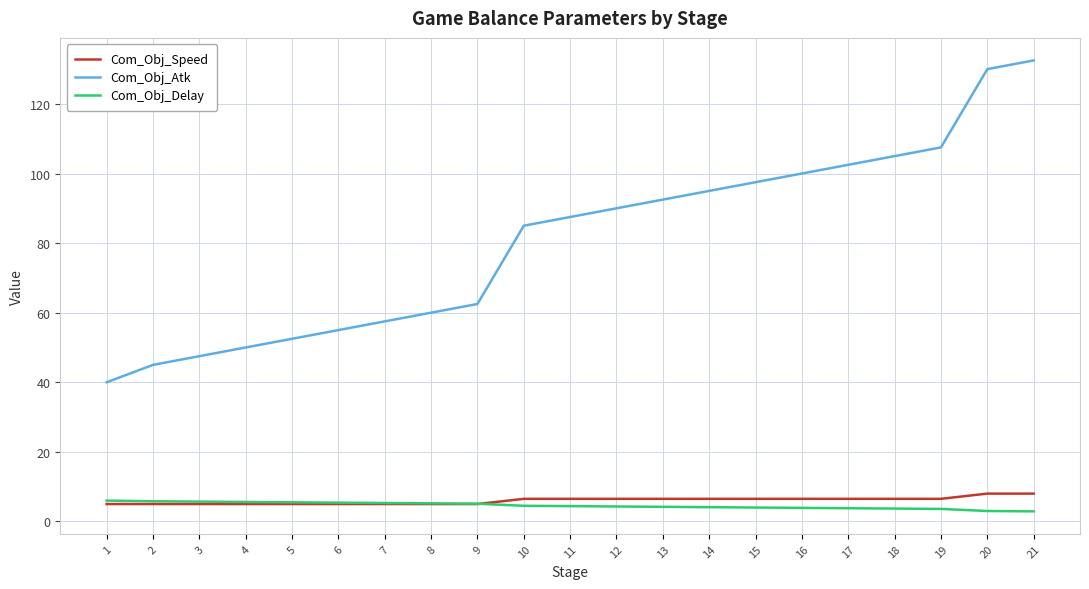

What are all the series names shown in the legend?

Com_Obj_Speed, Com_Obj_Atk, Com_Obj_Delay